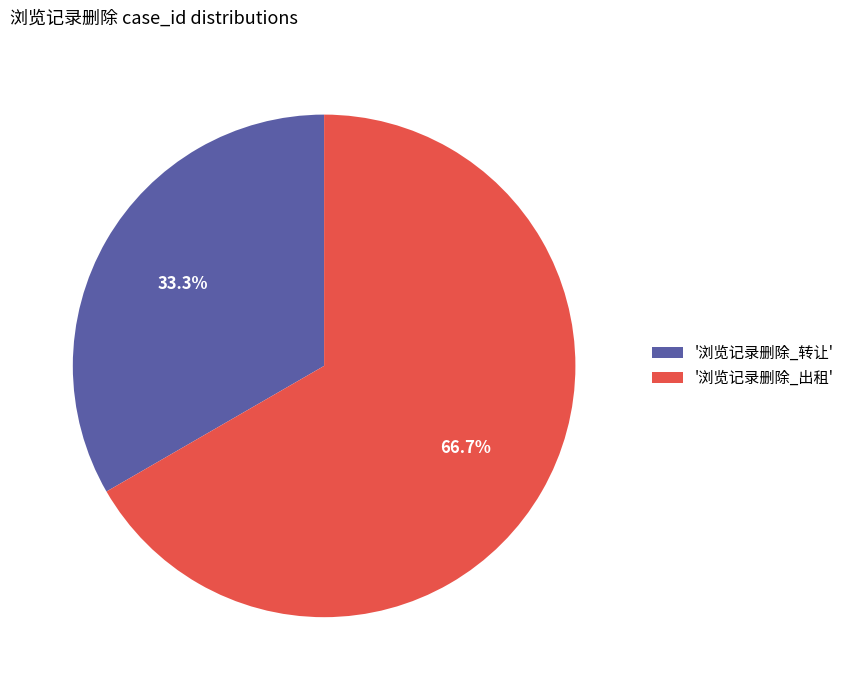

What portion of the pie excludes '浏览记录删除_出租'?

33.3%